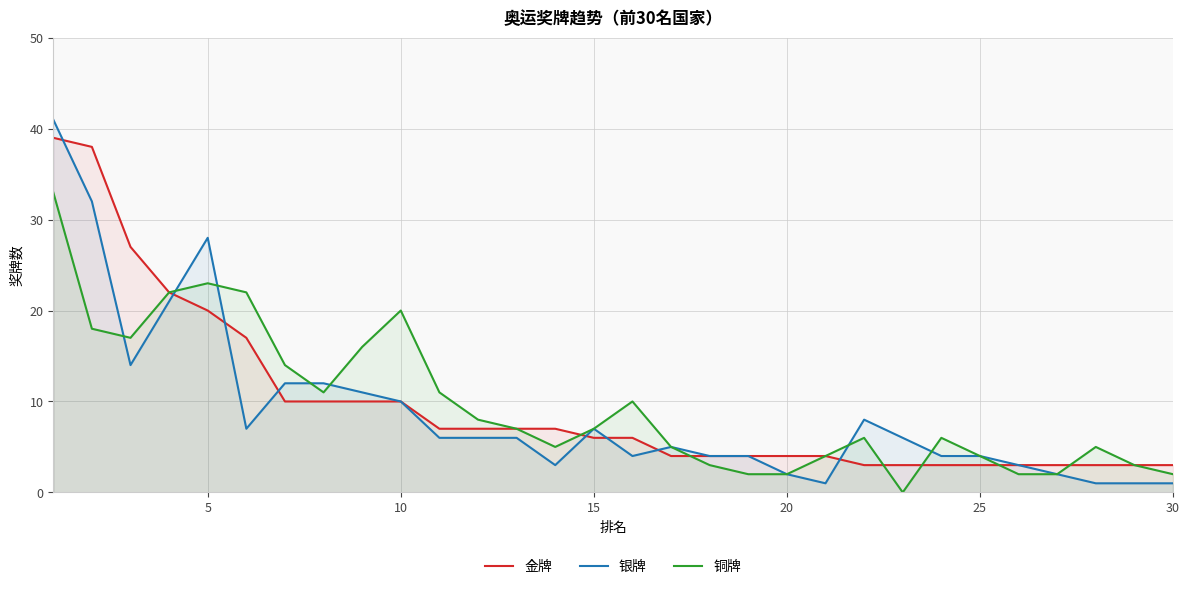

How many data points in 金牌 are above 6?

14